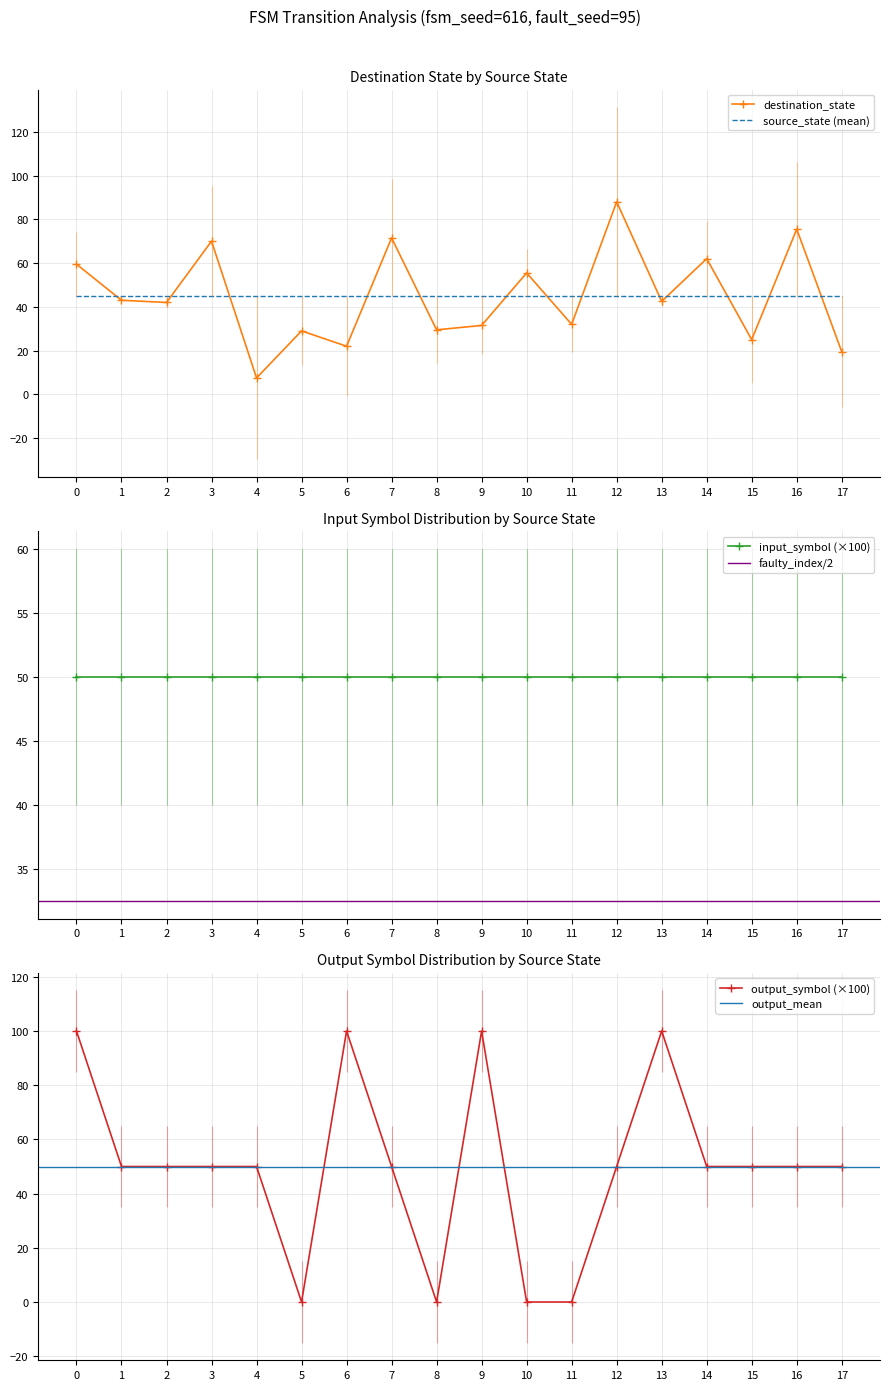

How many values in the input_symbol_num series are below 1?

18